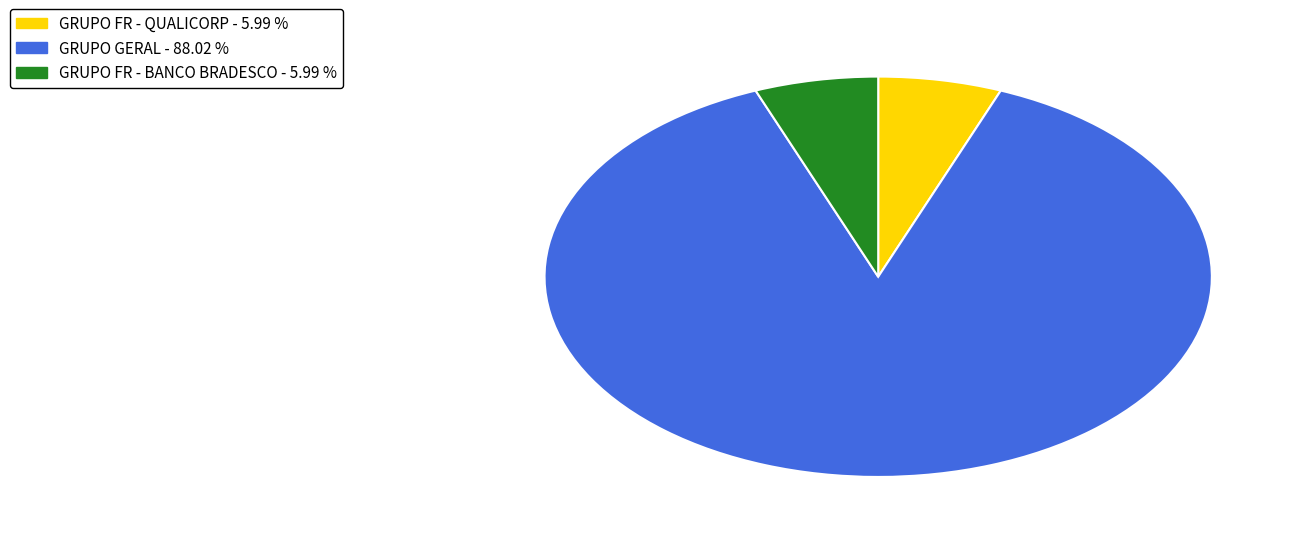

Does any single category account for the majority?

Yes